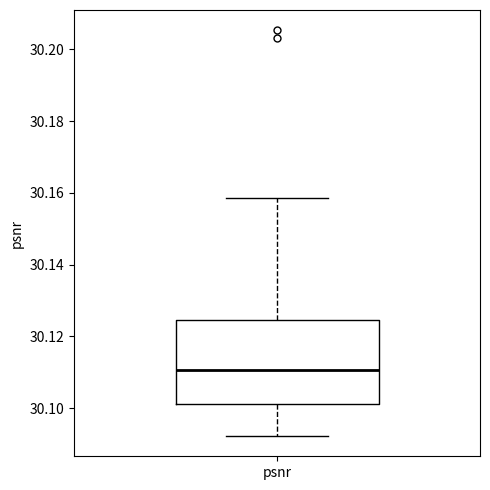

Transcribe this box plot: give where the median line is, the range the box spans, and where the two whiskers end, as read against the y-axis. The values are not printed on the chart, so give them approximately, as read against the axis.

median 30.110, box 30.102 to 30.124, whiskers 30.092 to 30.158